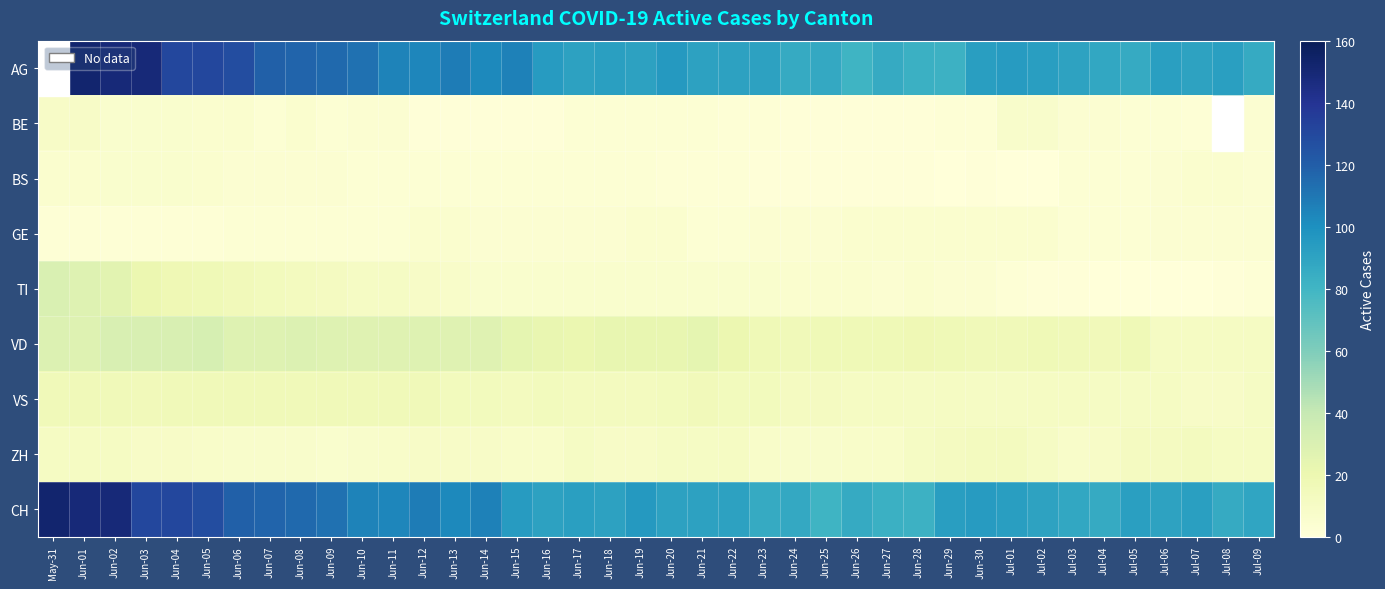

What is the lowest value of the ZH series?

6.0